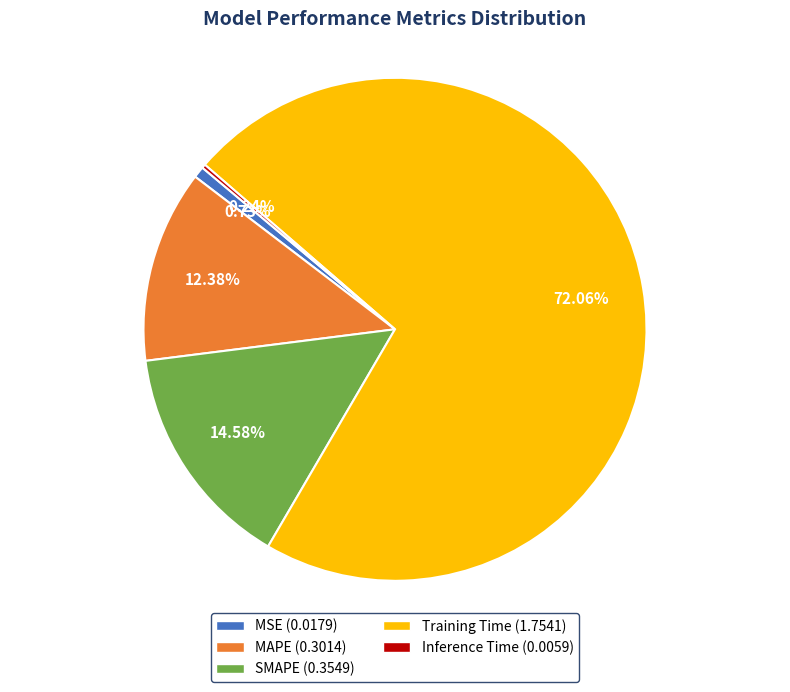

Which slice is the largest?

Training Time